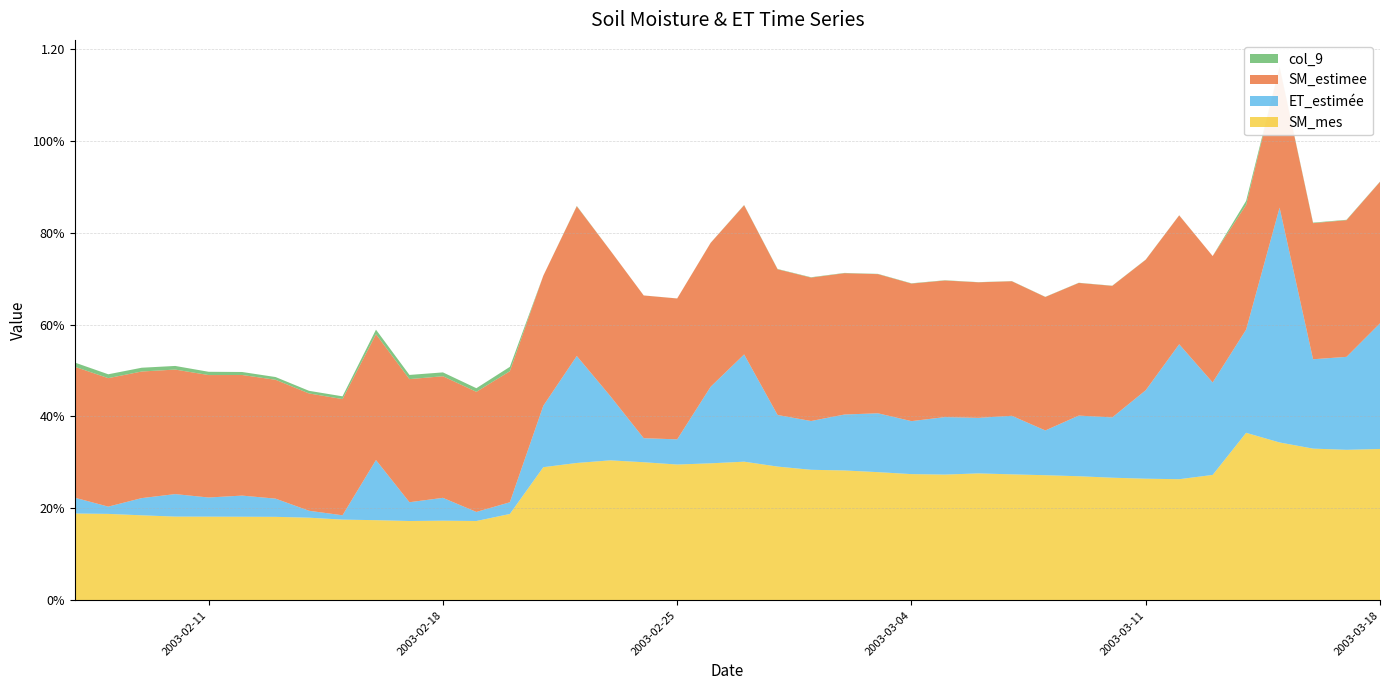

Reading left to right, extract all data points from this chart.

SM_mes: 2003-02-07=0.2	2003-02-08=0.2	2003-02-09=0.2	2003-02-10=0.2	2003-02-11=0.2	2003-02-12=0.2	2003-02-13=0.2	2003-02-14=0.2	2003-02-15=0.2	2003-02-16=0.2	2003-02-17=0.2	2003-02-18=0.2	2003-02-19=0.2	2003-02-20=0.2	2003-02-21=0.3	2003-02-22=0.3	2003-02-23=0.3	2003-02-24=0.3	2003-02-25=0.3	2003-02-26=0.3	2003-02-27=0.3	2003-02-28=0.3	2003-03-01=0.3	2003-03-02=0.3	2003-03-03=0.3	2003-03-04=0.3	2003-03-05=0.3	2003-03-06=0.3	2003-03-07=0.3	2003-03-08=0.3	2003-03-09=0.3	2003-03-10=0.3	2003-03-11=0.3	2003-03-12=0.3	2003-03-13=0.3	2003-03-14=0.4	2003-03-15=0.3	2003-03-16=0.3	2003-03-17=0.3	2003-03-18=0.3
ET_estimée: 2003-02-07=0.0	2003-02-08=0.0	2003-02-09=0.0	2003-02-10=0.0	2003-02-11=0.0	2003-02-12=0.0	2003-02-13=0.0	2003-02-14=0.0	2003-02-15=0.0	2003-02-16=0.1	2003-02-17=0.0	2003-02-18=0.0	2003-02-19=0.0	2003-02-20=0.0	2003-02-21=0.1	2003-02-22=0.2	2003-02-23=0.1	2003-02-24=0.1	2003-02-25=0.1	2003-02-26=0.2	2003-02-27=0.2	2003-02-28=0.1	2003-03-01=0.1	2003-03-02=0.1	2003-03-03=0.1	2003-03-04=0.1	2003-03-05=0.1	2003-03-06=0.1	2003-03-07=0.1	2003-03-08=0.1	2003-03-09=0.1	2003-03-10=0.1	2003-03-11=0.2	2003-03-12=0.3	2003-03-13=0.2	2003-03-14=0.2	2003-03-15=0.5	2003-03-16=0.2	2003-03-17=0.2	2003-03-18=0.3
SM_estimee: 2003-02-07=0.3	2003-02-08=0.3	2003-02-09=0.3	2003-02-10=0.3	2003-02-11=0.3	2003-02-12=0.3	2003-02-13=0.3	2003-02-14=0.3	2003-02-15=0.3	2003-02-16=0.3	2003-02-17=0.3	2003-02-18=0.3	2003-02-19=0.3	2003-02-20=0.3	2003-02-21=0.3	2003-02-22=0.3	2003-02-23=0.3	2003-02-24=0.3	2003-02-25=0.3	2003-02-26=0.3	2003-02-27=0.3	2003-02-28=0.3	2003-03-01=0.3	2003-03-02=0.3	2003-03-03=0.3	2003-03-04=0.3	2003-03-05=0.3	2003-03-06=0.3	2003-03-07=0.3	2003-03-08=0.3	2003-03-09=0.3	2003-03-10=0.3	2003-03-11=0.3	2003-03-12=0.3	2003-03-13=0.3	2003-03-14=0.3	2003-03-15=0.3	2003-03-16=0.3	2003-03-17=0.3	2003-03-18=0.3
col_9: 2003-02-07=0.0	2003-02-08=0.0	2003-02-09=0.0	2003-02-10=0.0	2003-02-11=0.0	2003-02-12=0.0	2003-02-13=0.0	2003-02-14=0.0	2003-02-15=0.0	2003-02-16=0.0	2003-02-17=0.0	2003-02-18=0.0	2003-02-19=0.0	2003-02-20=0.0	2003-02-21=0.0	2003-02-22=0.0	2003-02-23=0.0	2003-02-24=0.0	2003-02-25=0.0	2003-02-26=0.0	2003-02-27=0.0	2003-02-28=0.0	2003-03-01=0.0	2003-03-02=0.0	2003-03-03=0.0	2003-03-04=0.0	2003-03-05=0.0	2003-03-06=0.0	2003-03-07=0.0	2003-03-08=0.0	2003-03-09=0.0	2003-03-10=0.0	2003-03-11=0.0	2003-03-12=0.0	2003-03-13=0.0	2003-03-14=0.0	2003-03-15=0.0	2003-03-16=0.0	2003-03-17=0.0	2003-03-18=0.0